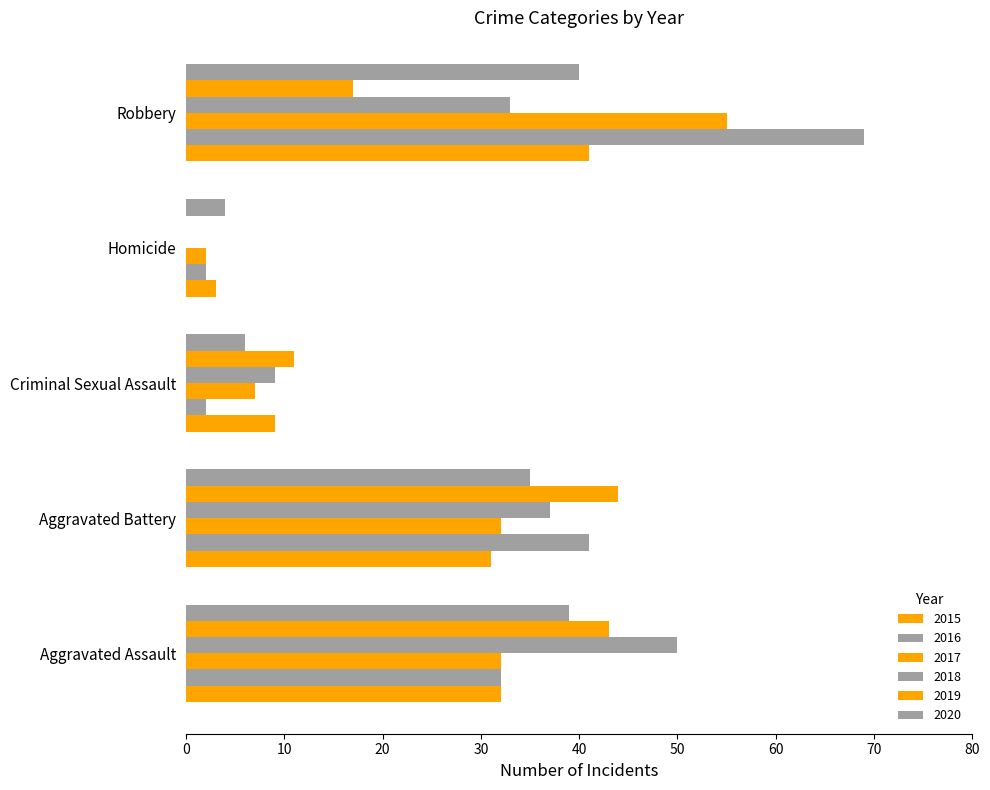

How many categories are shown in the chart?

5